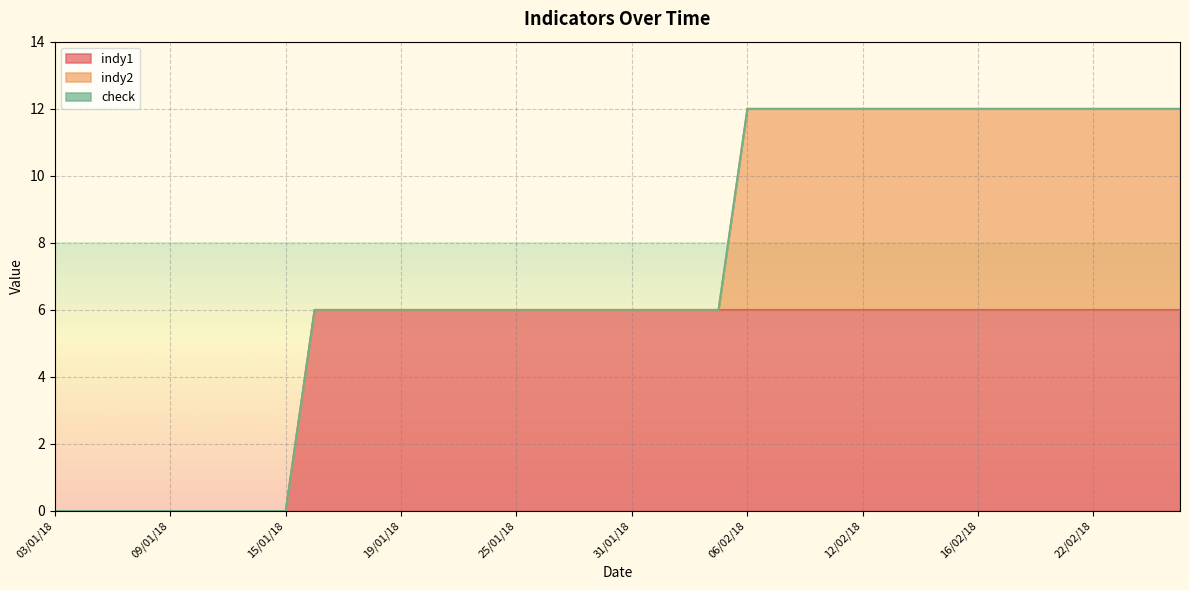

The value of indy1 at 16/01/18 is 8. True or false?

False